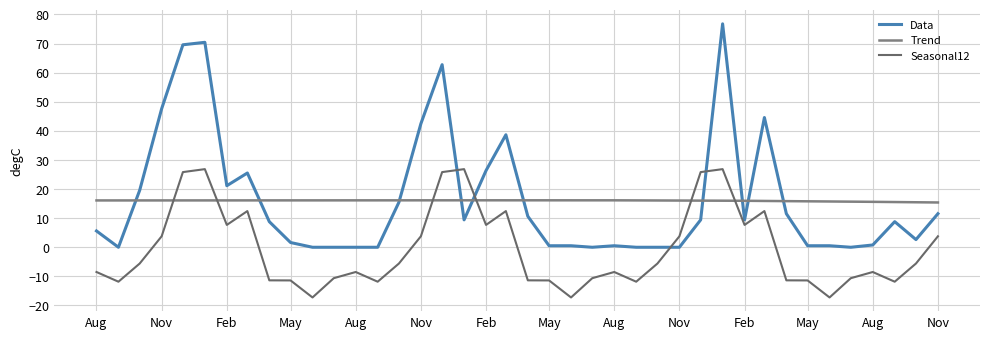

Is this an area chart (filled region under the line)?

No